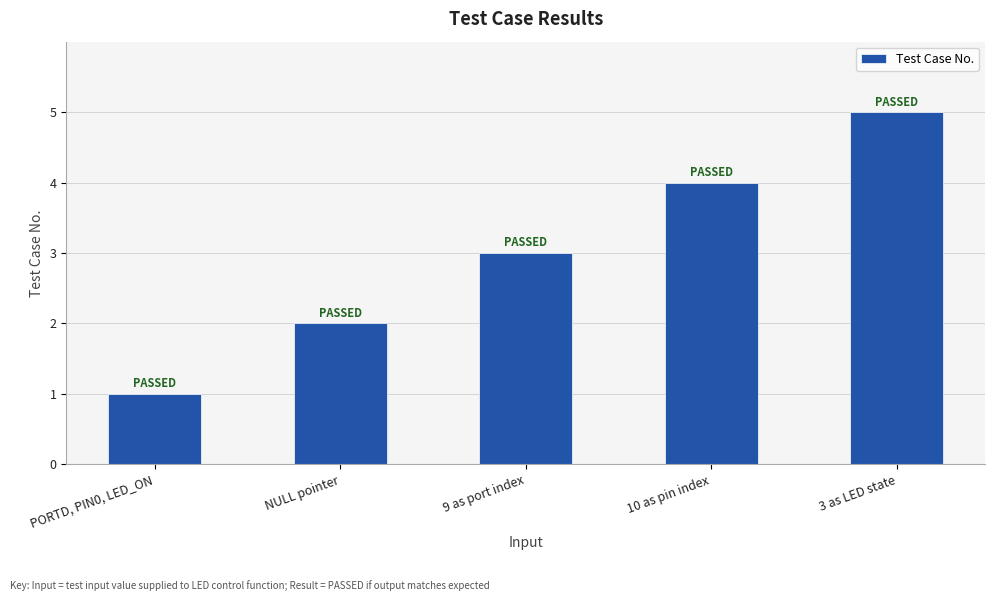

What is the change in value from NULL pointer to 3 as LED state?

+3